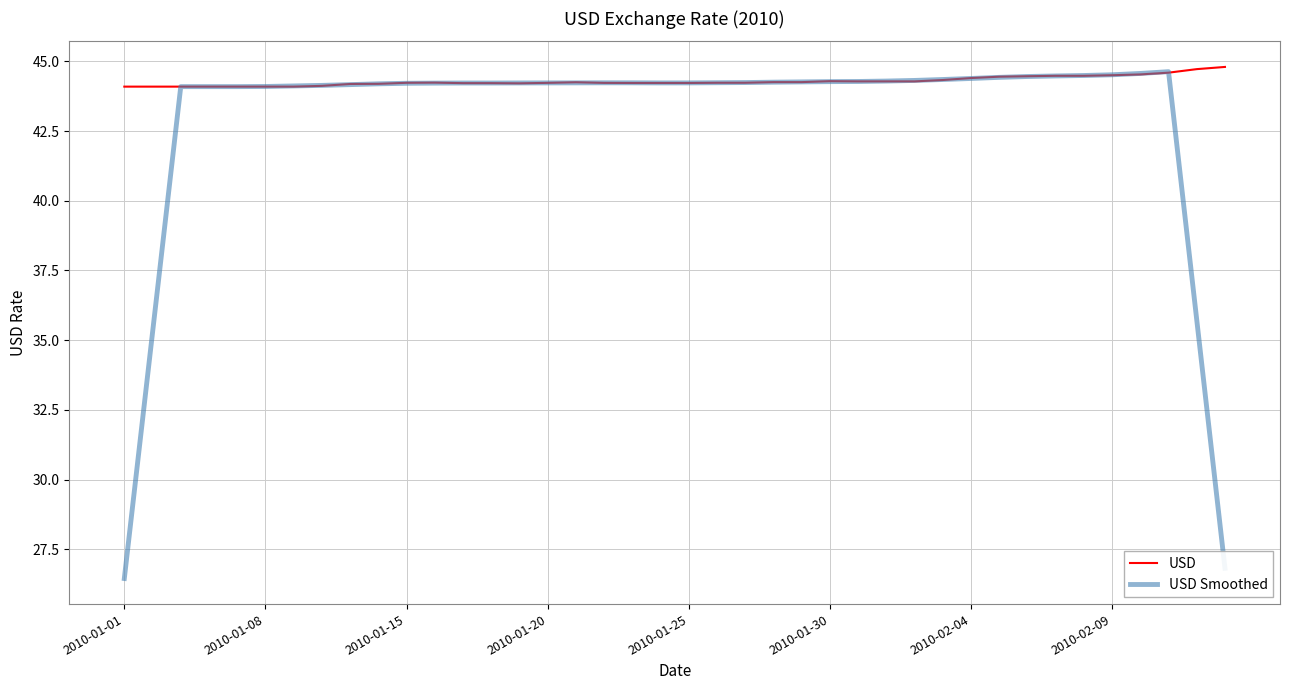

What is the highest value of the USD series?

44.8